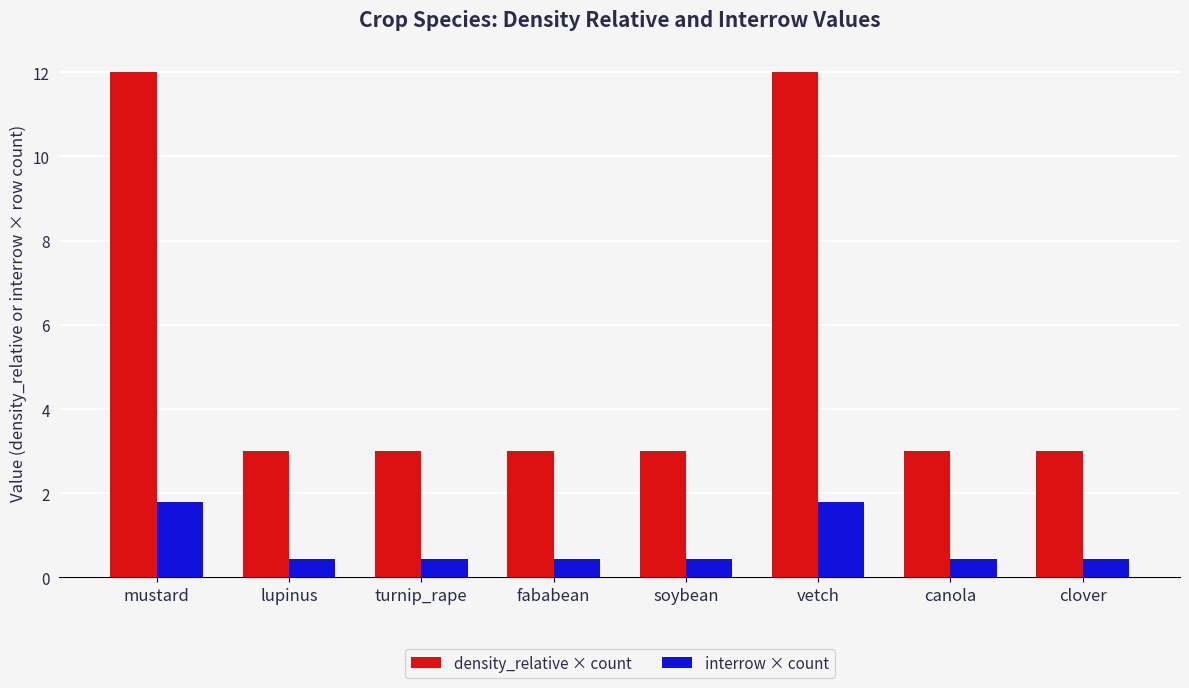

What is the label of the 3rd bar from the right?

vetch